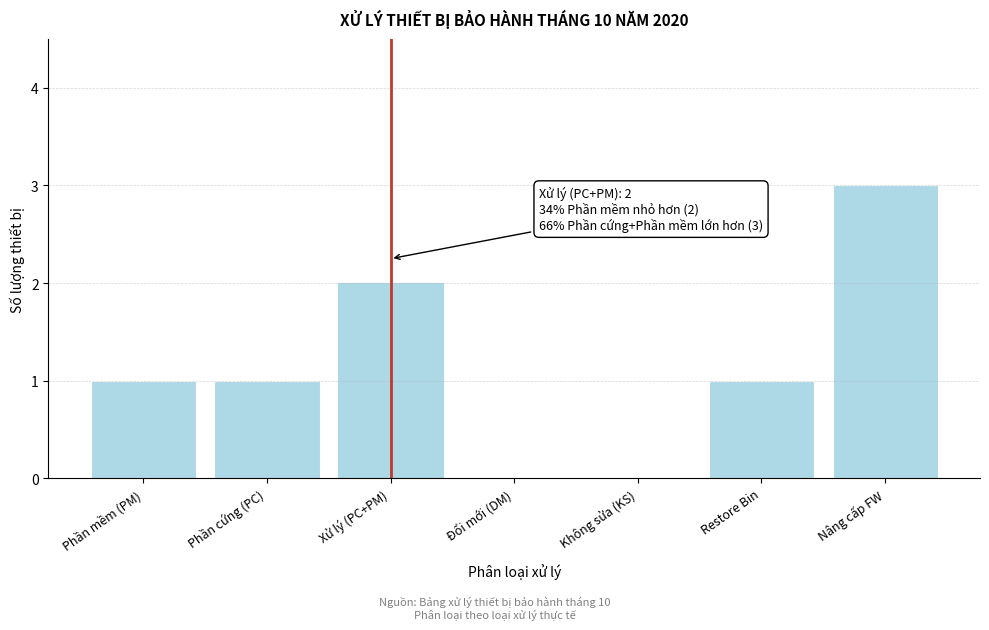

Reading right to left, list all the values displayed in this chart.

Nâng cấp FW=3	Restore Bin=1	Không sửa (KS)=0	Đổi mới (DM)=0	Xử lý (PC+PM)=2	Phần cứng (PC)=1	Phần mềm (PM)=1